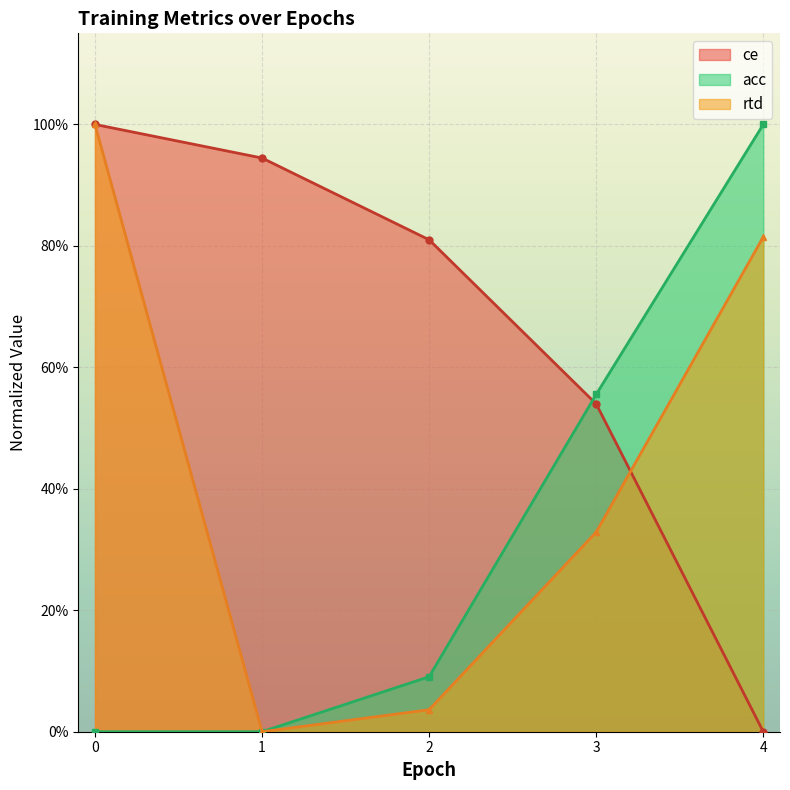

List the series in order of their overall mean, lowest first.

acc, rtd, ce